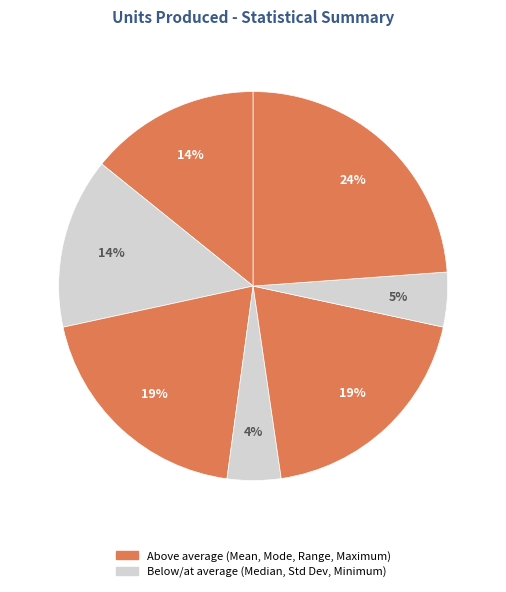

How many slices are in this pie chart?

7